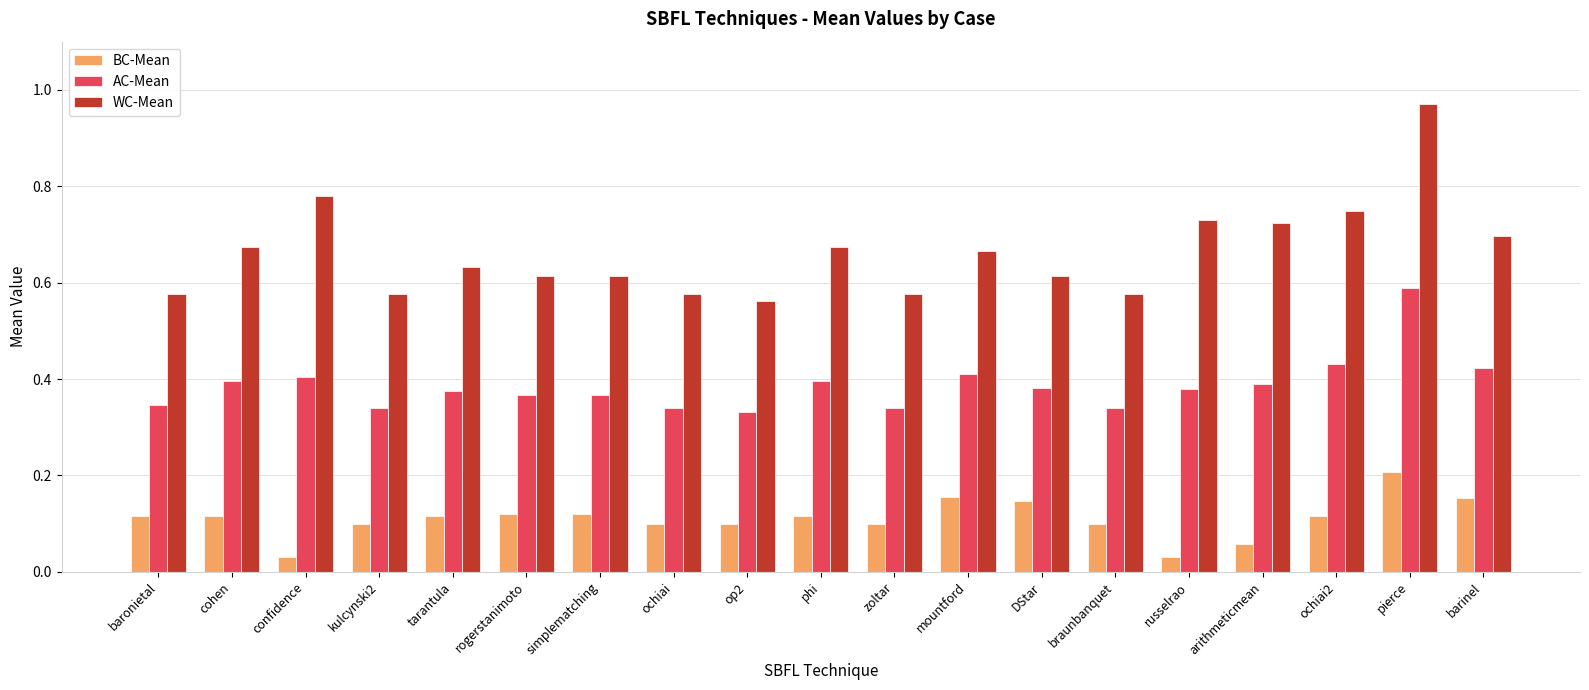

The WC-Mean series shows 0.7 at russelrao. True or false?

True